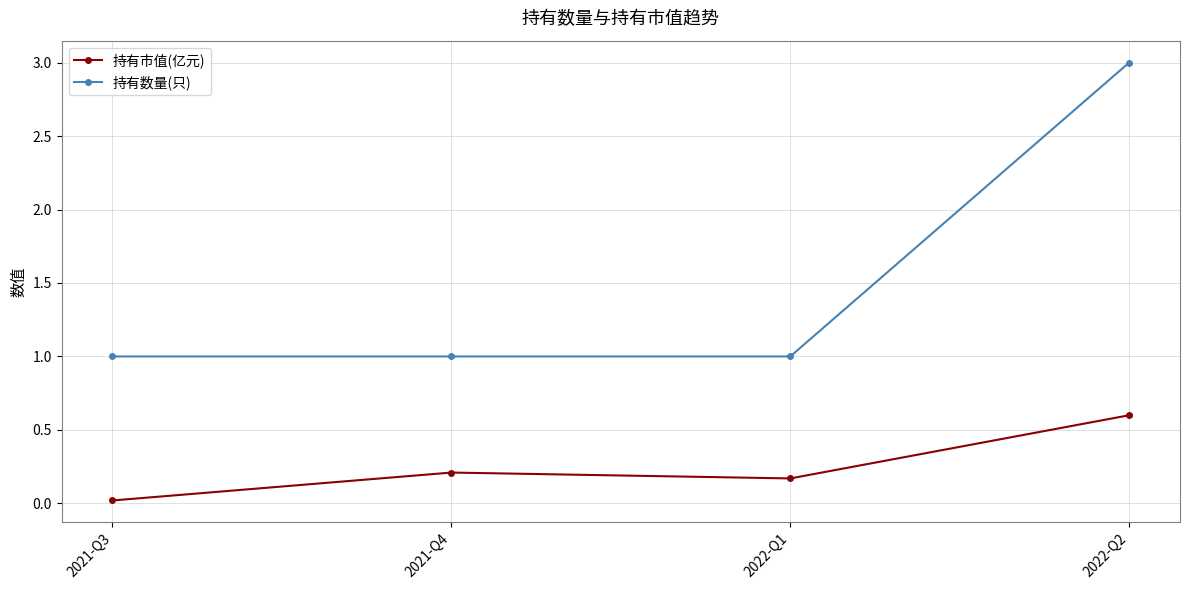

True or false: 持有数量(只) and 持有市值(亿元) cross at least once.

False